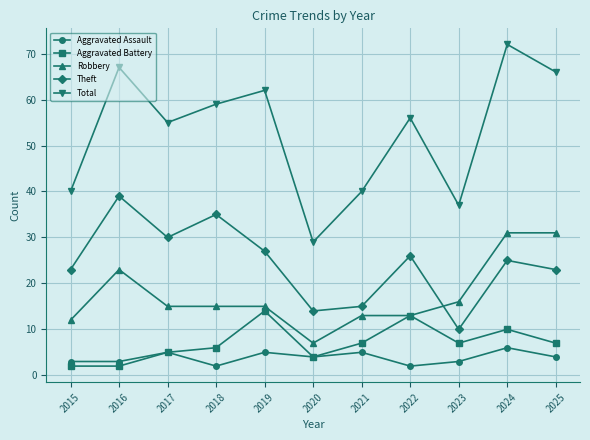

True or false: Total has more than 2 interior local peaks.

True